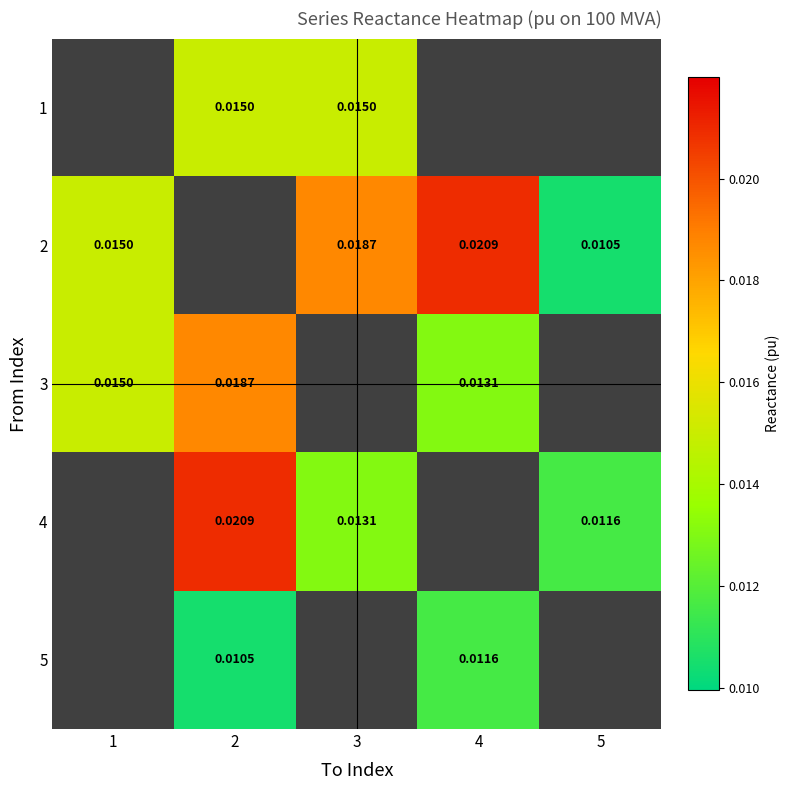

Where is 2 nearest to the value 0?

5